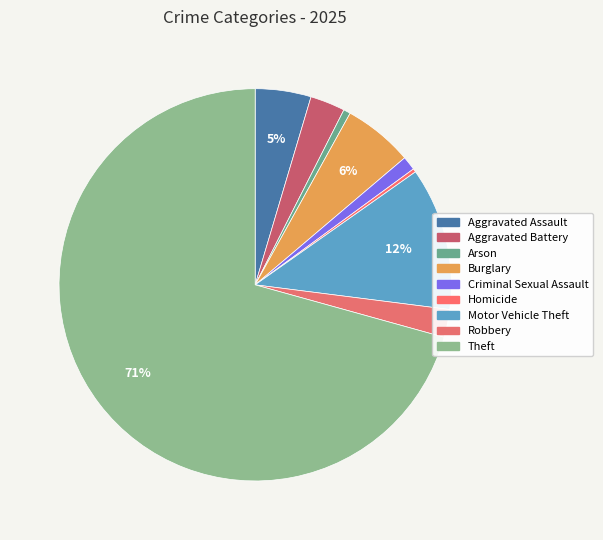

To the nearest percent, what is the combined percentage of Arson and Criminal Sexual Assault?

2%